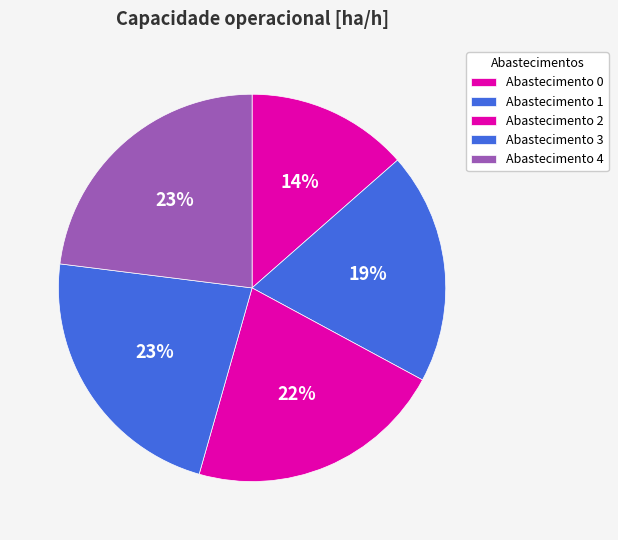

Count the number of slices in the pie.

5